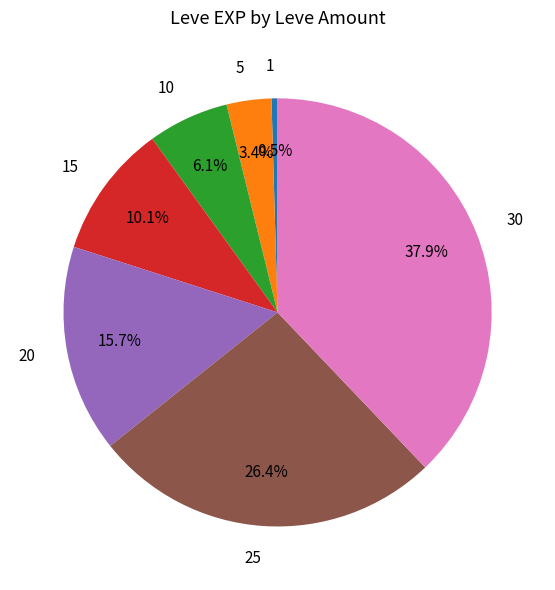

True or false: 30 accounts for 25% of the total.

False